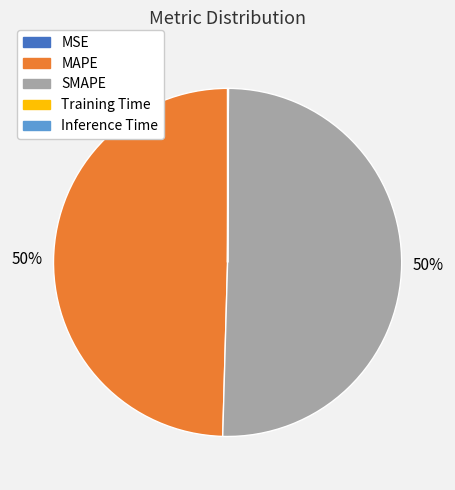

Which category accounts for the majority?

SMAPE